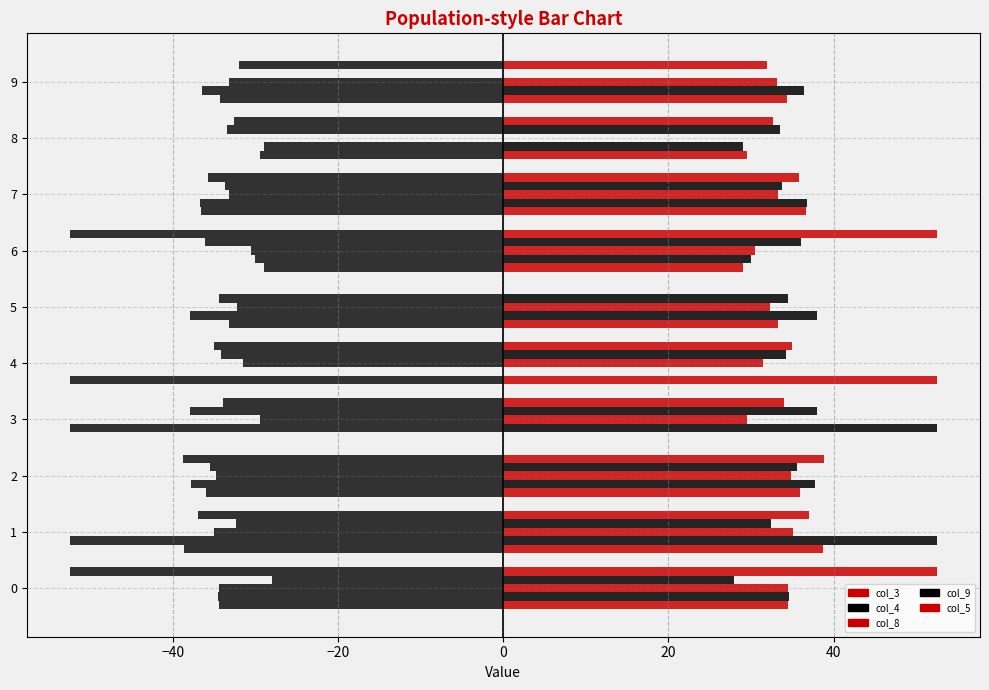

How many data points does each series have?

10